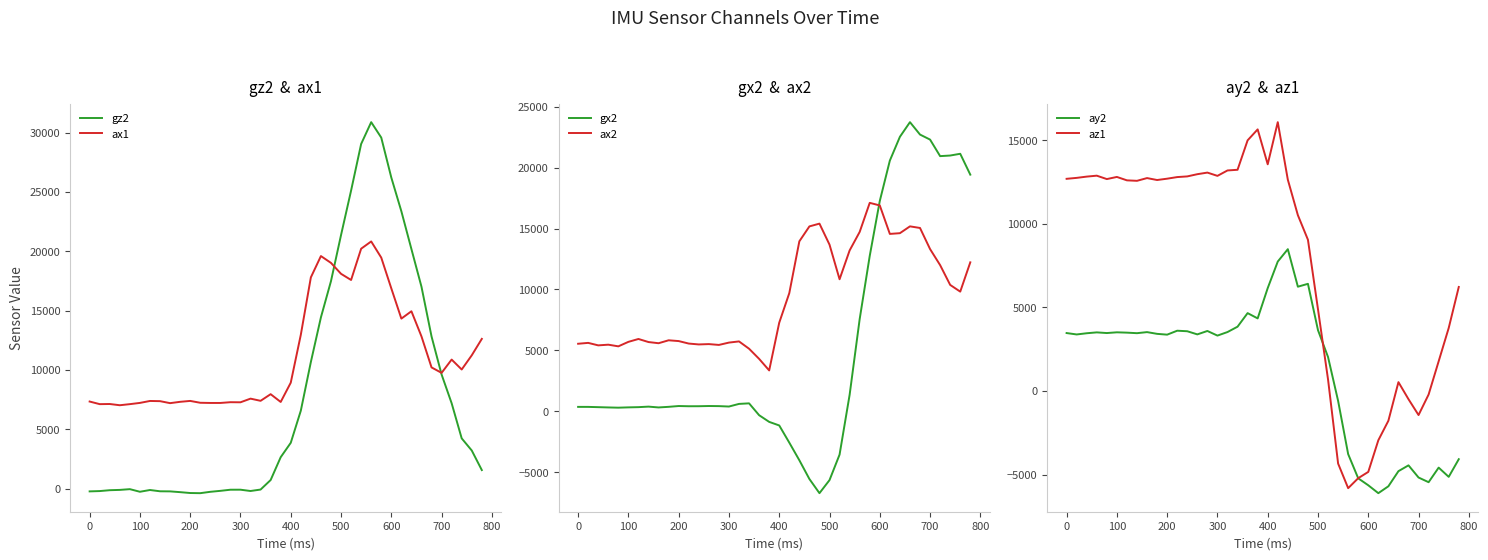

True or false: ax2 and gx2 cross at least once.

True